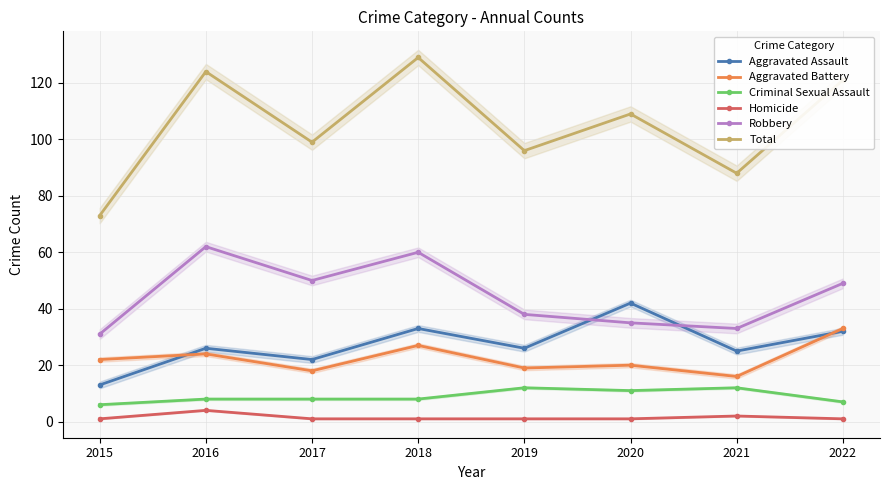

How many series are shown in this chart?

6